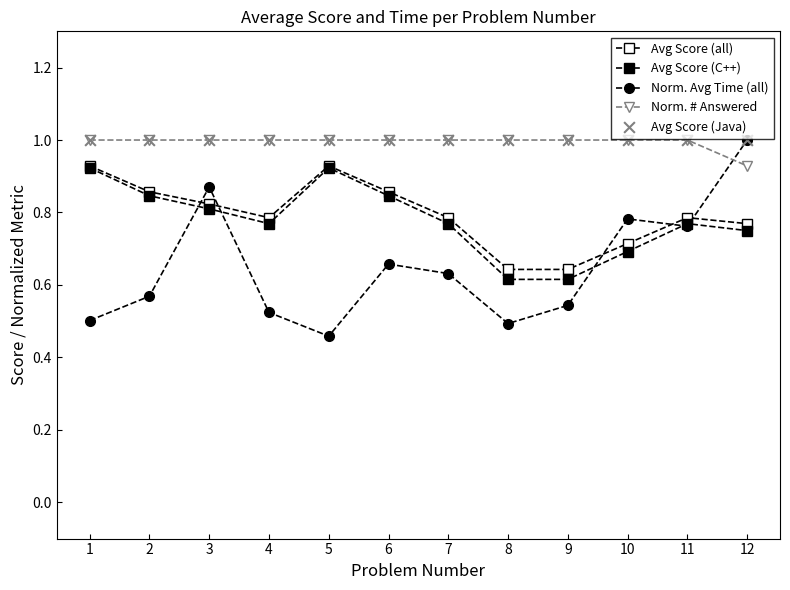

How many lines are shown in the chart?

4